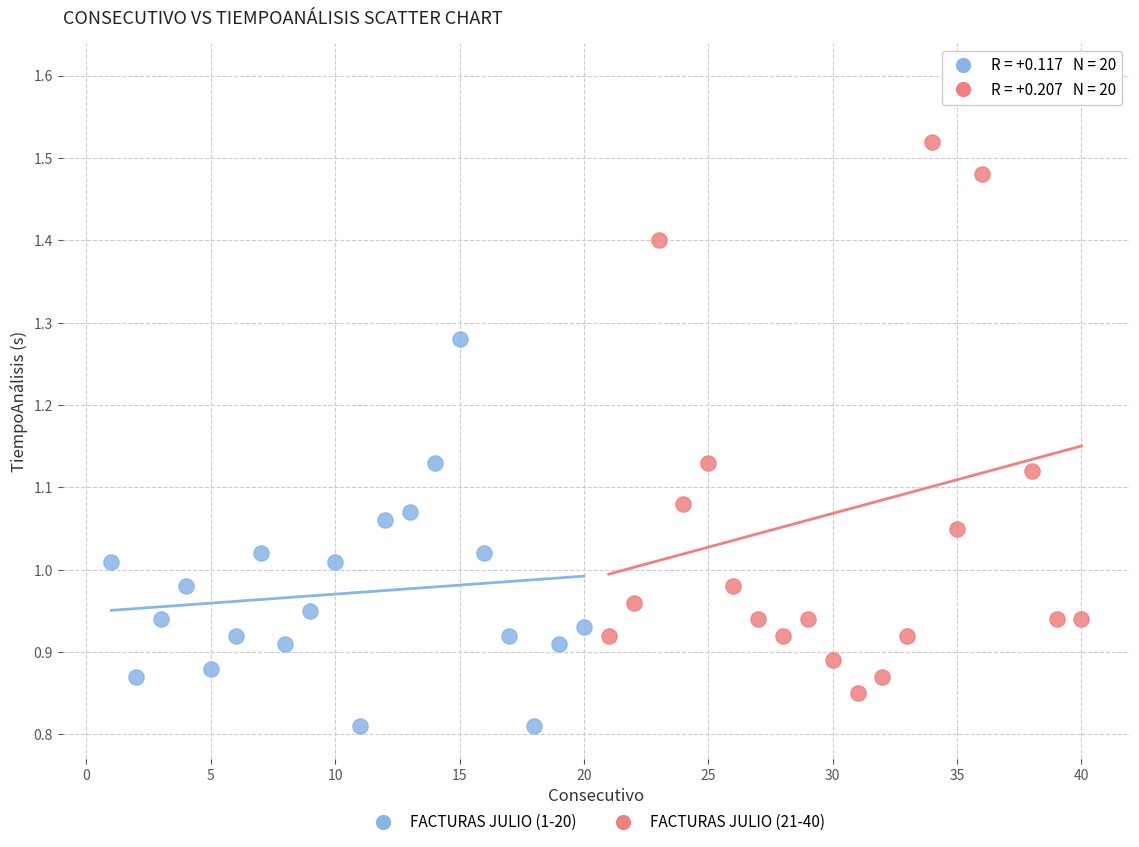

Which series contains the highest Y value?

FACTURAS JULIO (21-40)